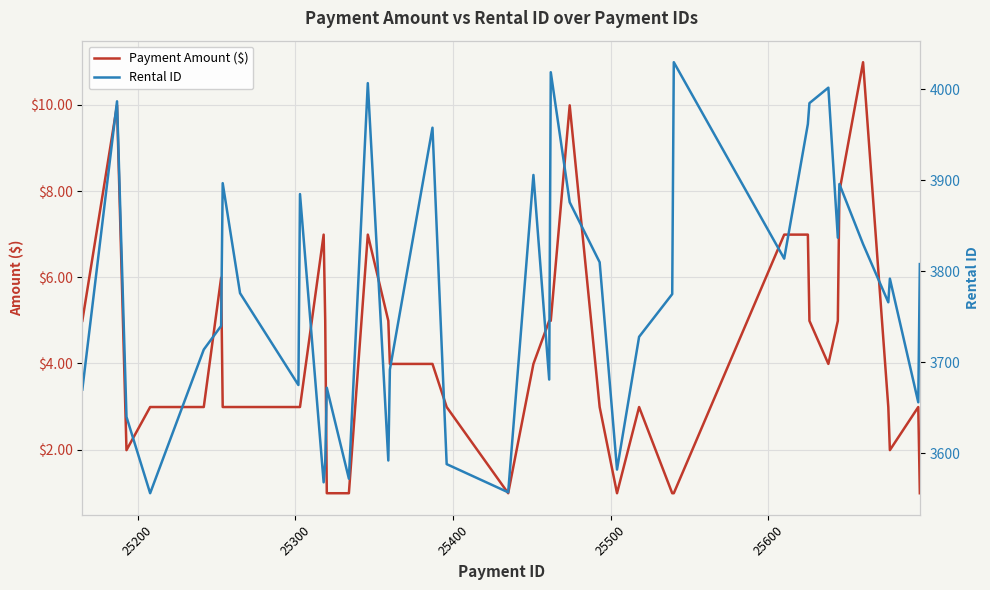

What is the minimum value for Payment Amount ($)?

1.0